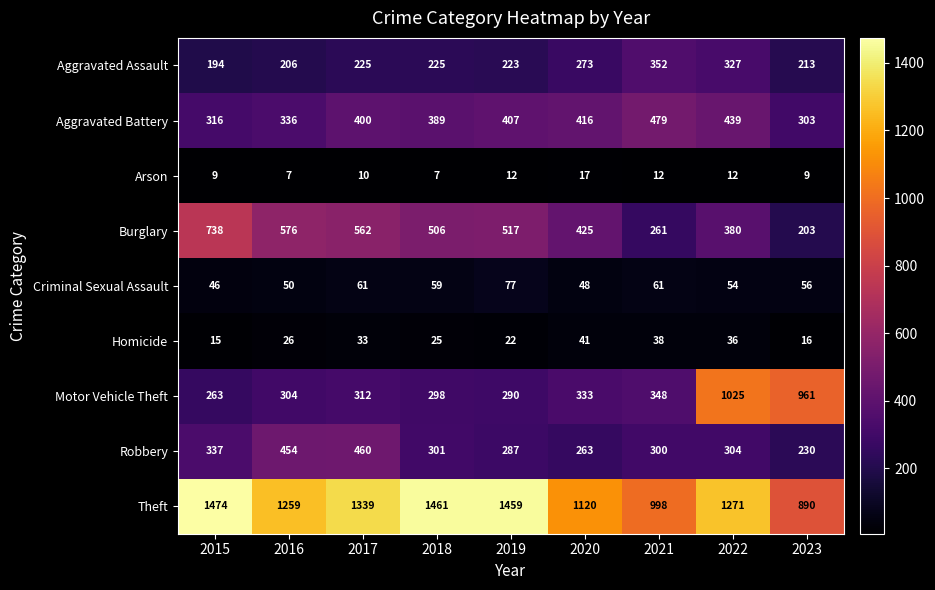

What is the minimum value shown in the chart?

7